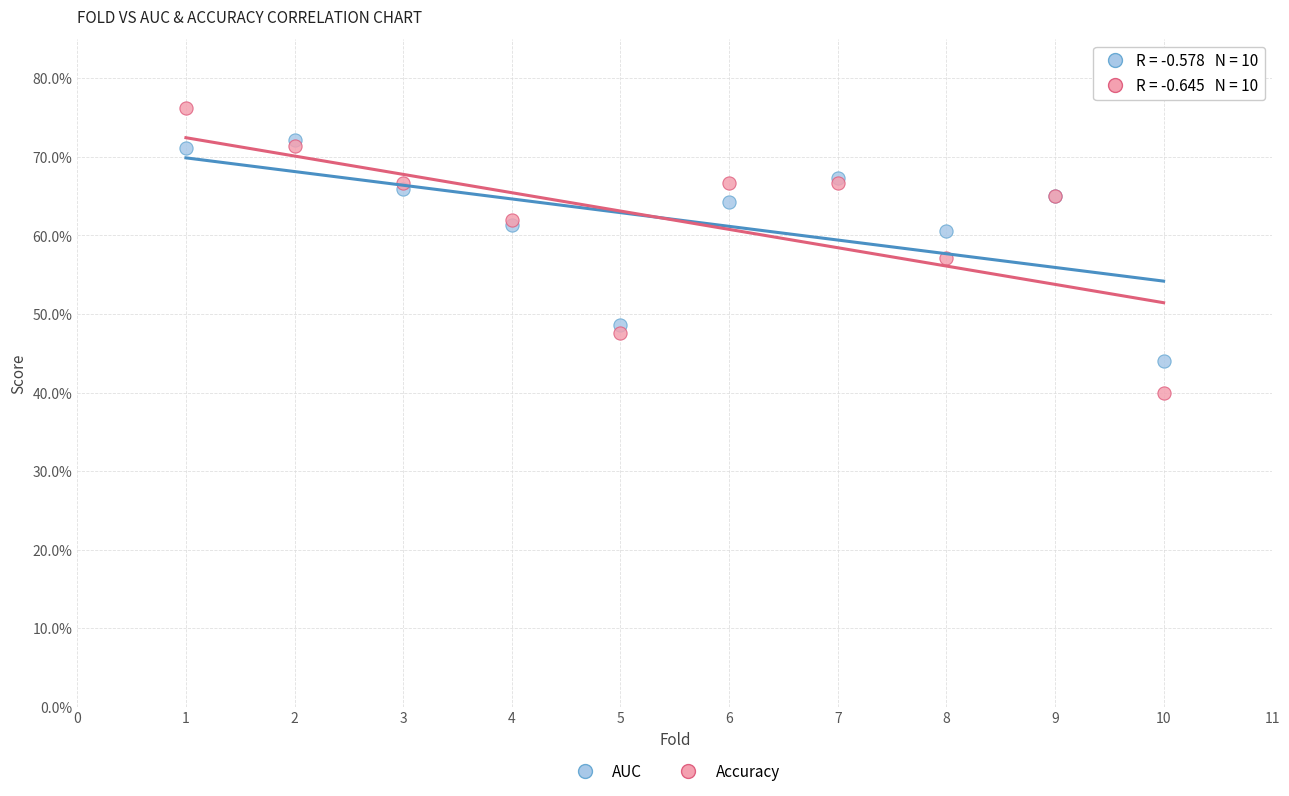

What are all the series names shown in the legend?

AUC, Accuracy